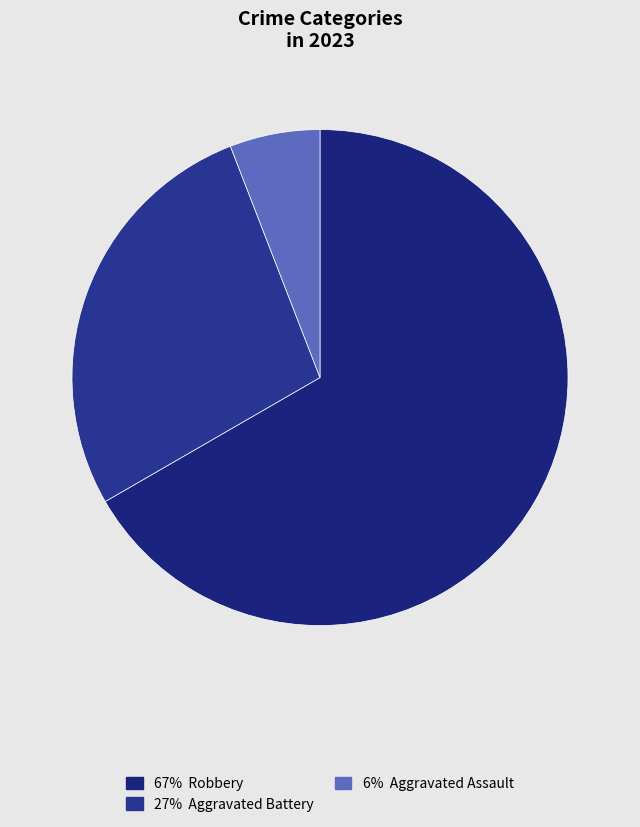

What is the largest slice in the pie chart?

Robbery